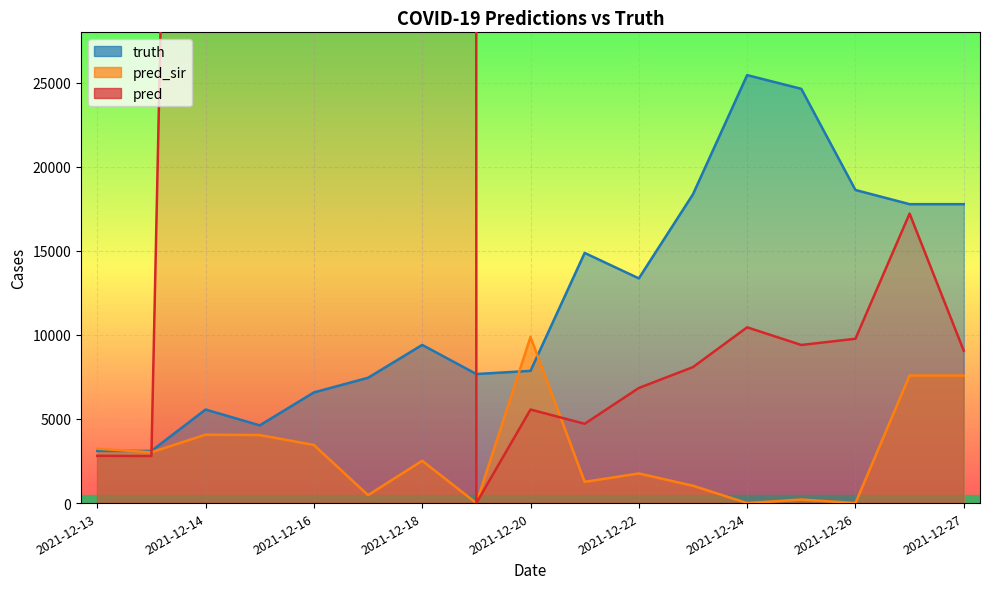

How many values in the pred series exceed 9400?

8